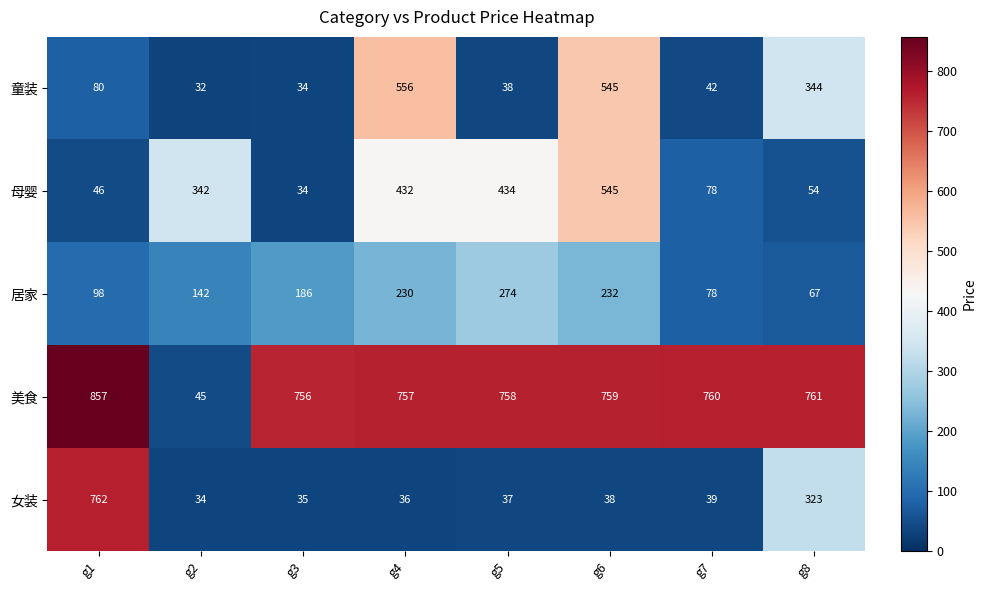

At which label is 美食 closest to 451?

g3